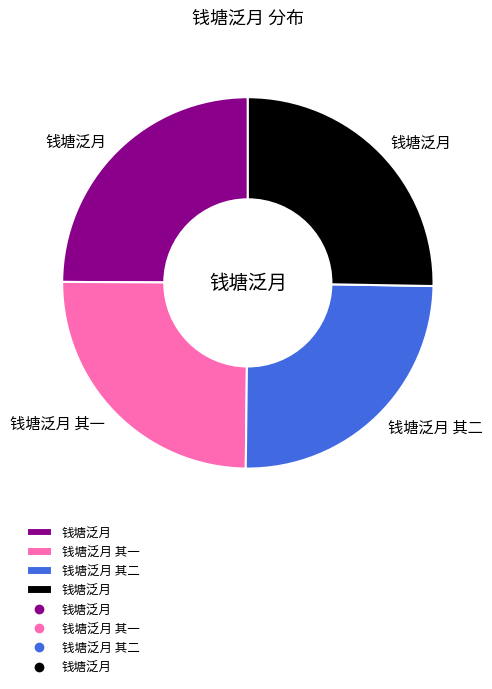

Is there a majority slice in this chart?

No